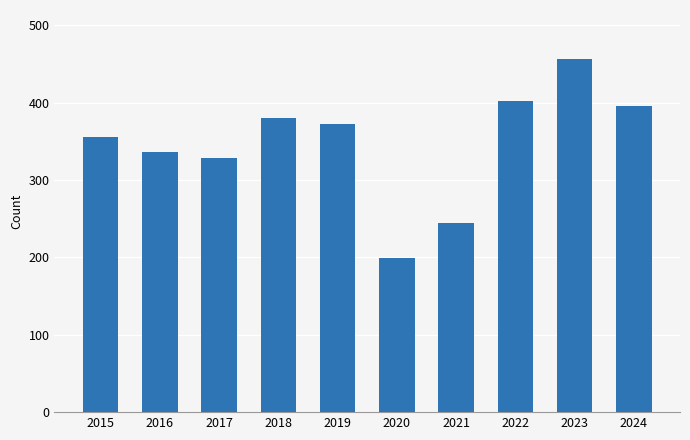

What is the average value?

347